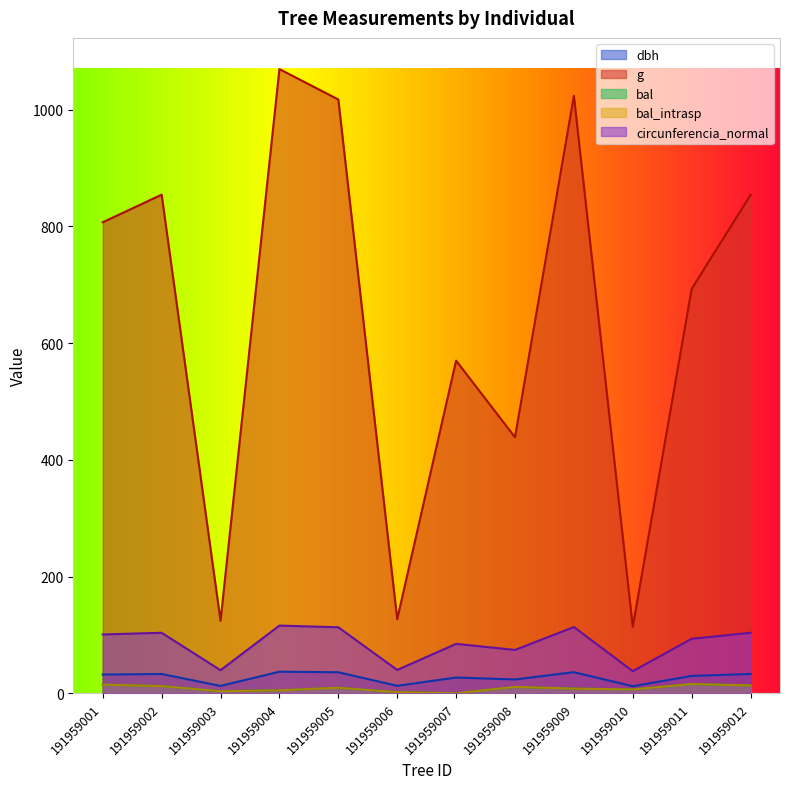

In circunferencia_normal, how many points are lower than both neighbors (excluding endpoints)?

4